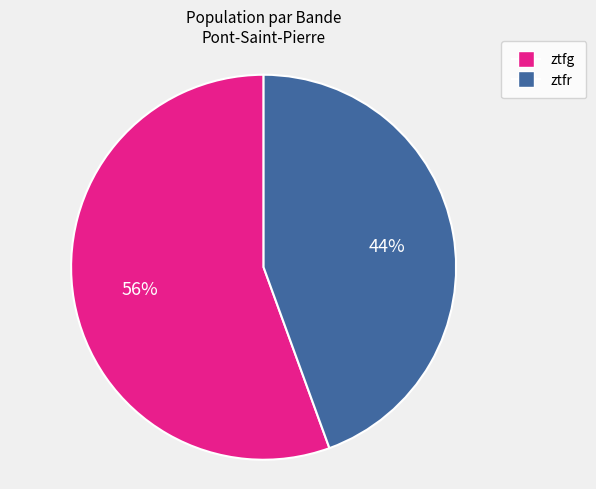

What is the ratio of the value at ztfr to the value at ztfg?

0.8